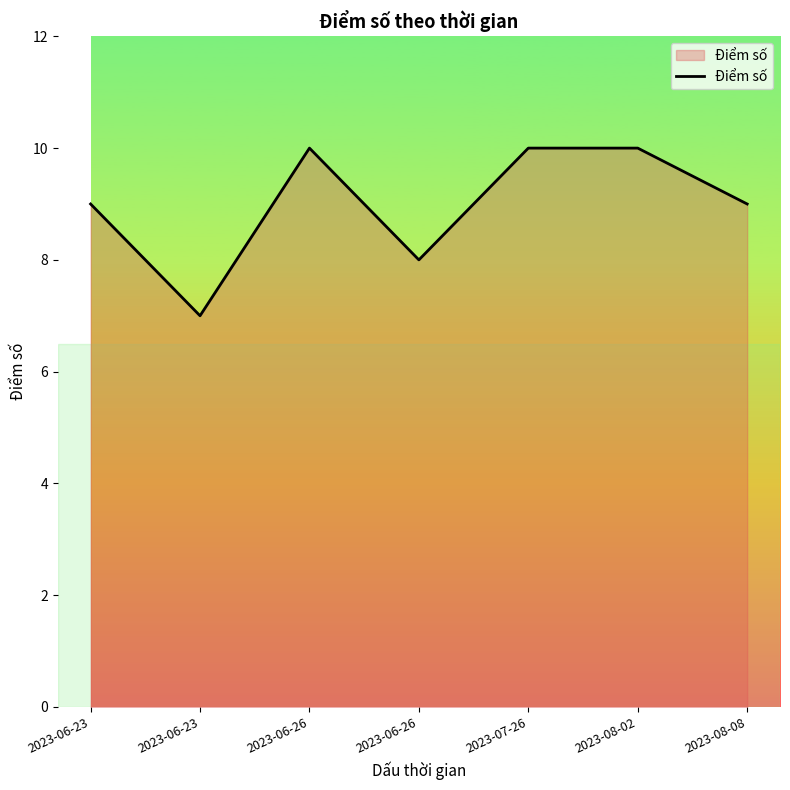

At which category does the chart reach its peak across all series?

2023-06-26